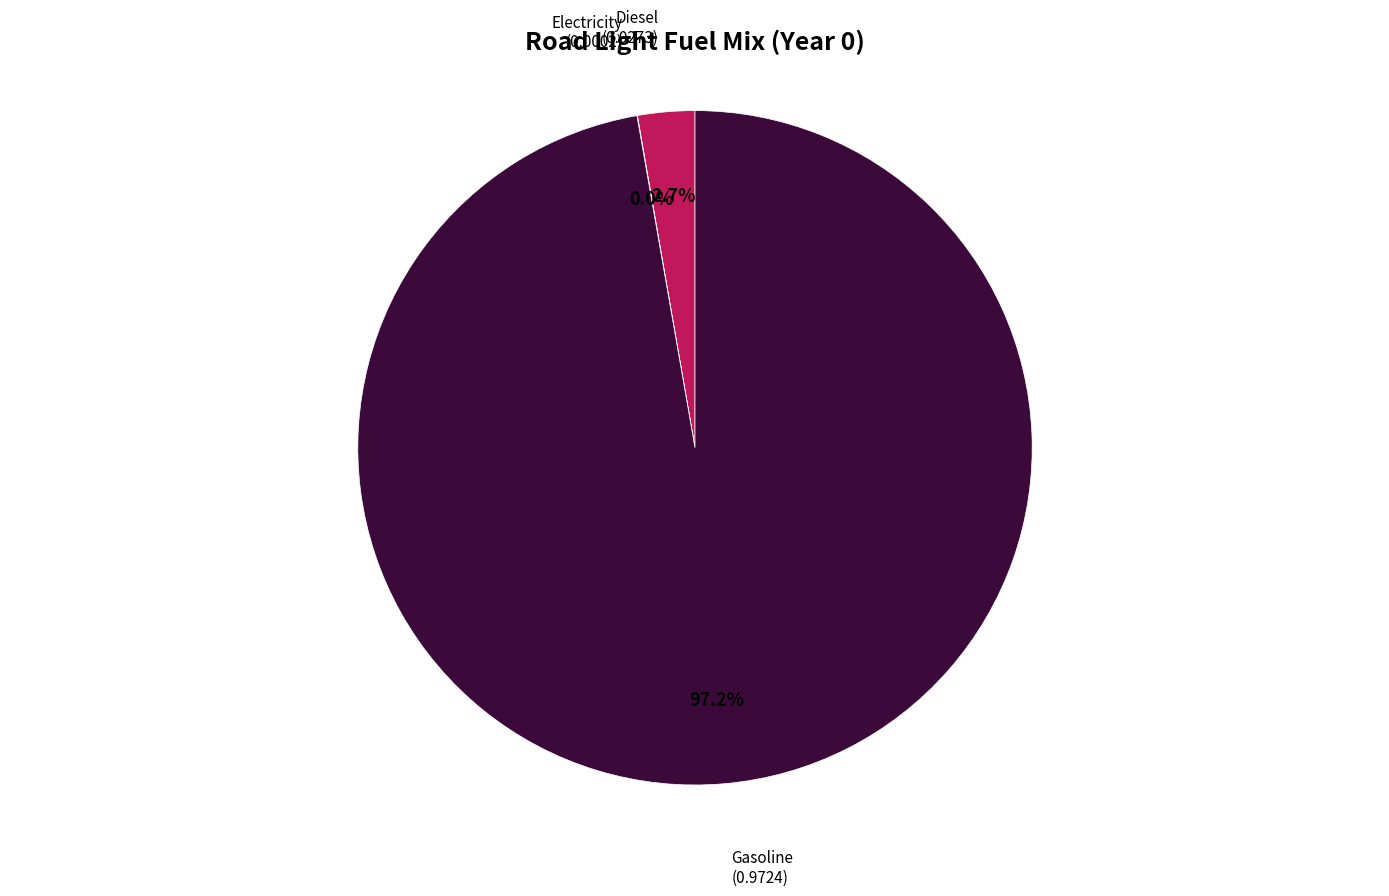

Is there any slice that represents more than half of the pie?

Yes